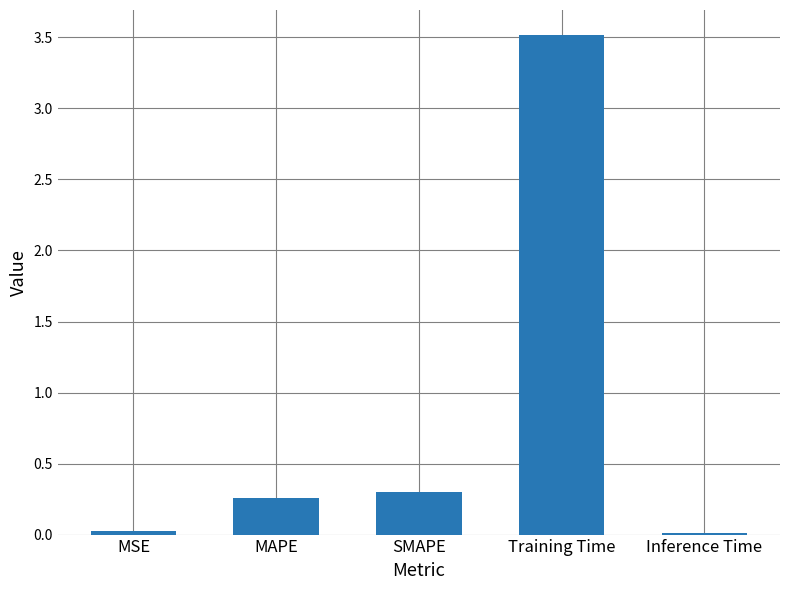

Which has a higher value, MAPE or Inference Time?

MAPE